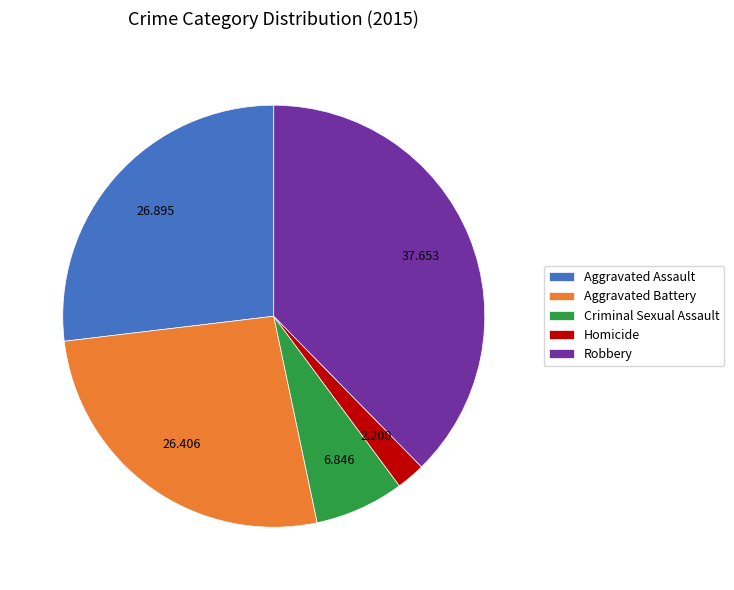

True or false: Aggravated Assault accounts for 40% of the total.

False